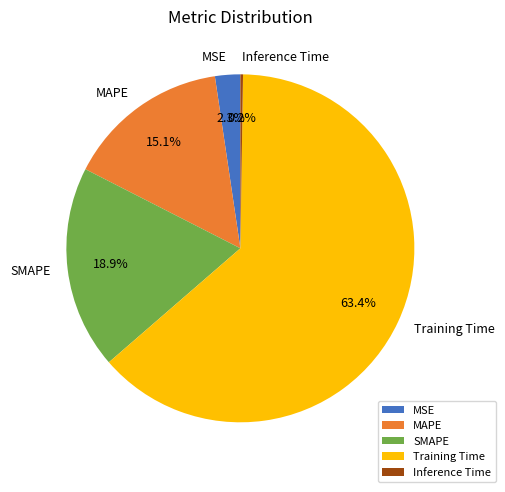

Combined, do Training Time and MSE account for over 50%?

Yes